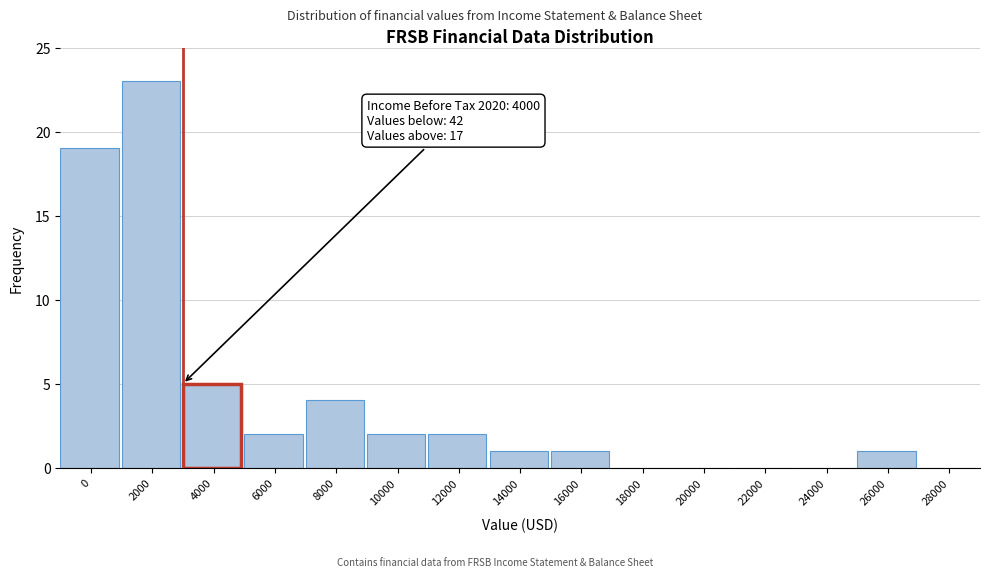

Reading left to right, what are all the values shown in this chart?

0=19	2000=23	4000=5	6000=2	8000=4	10000=2	12000=2	14000=1	16000=1	18000=0	20000=0	22000=0	24000=0	26000=1	28000=0